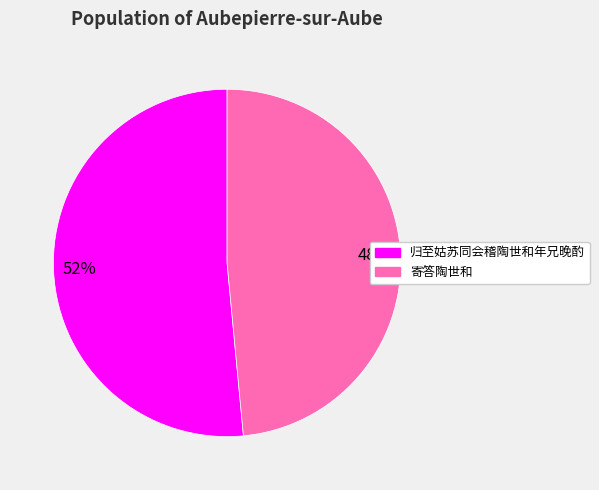

Is the sum of 寄答陶世和 and 归至姑苏同会稽陶世和年兄晚酌 greater than half?

Yes